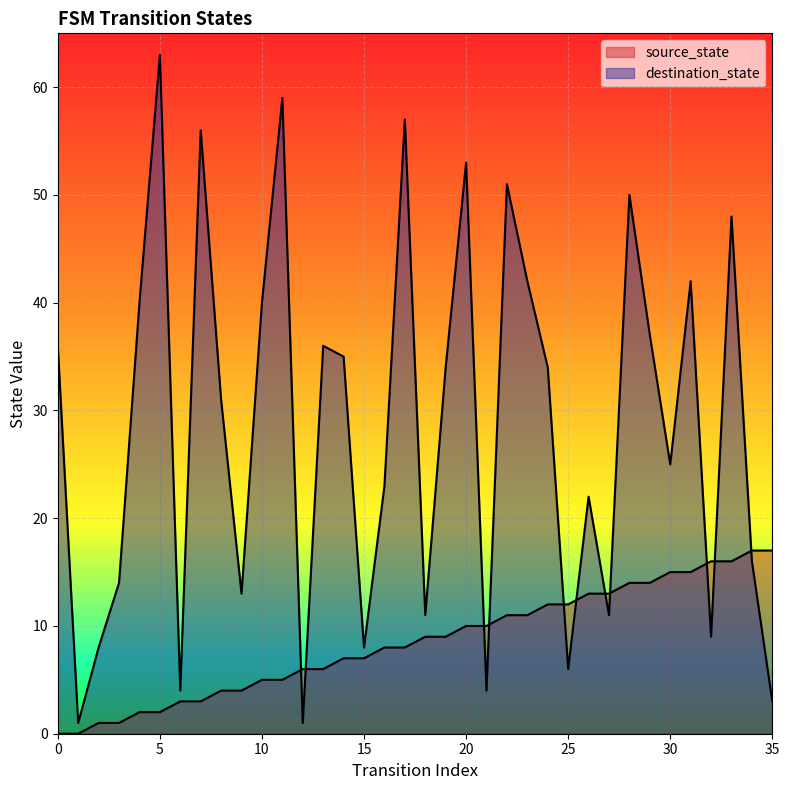

At which label is destination_state closest to 32?

8